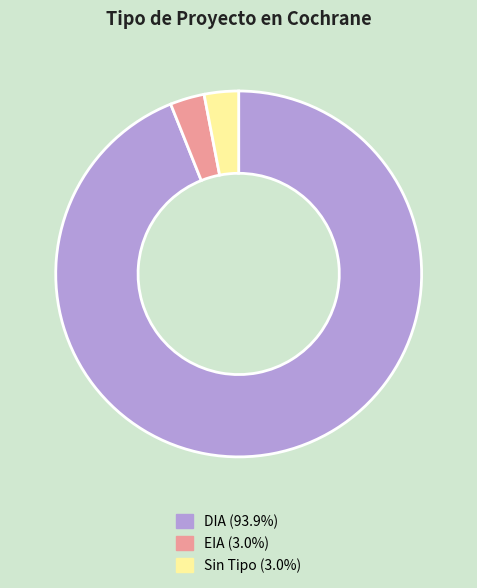

Approximately how many times larger is the value at Sin Tipo (3.0%) compared to EIA (3.0%)?

1.0